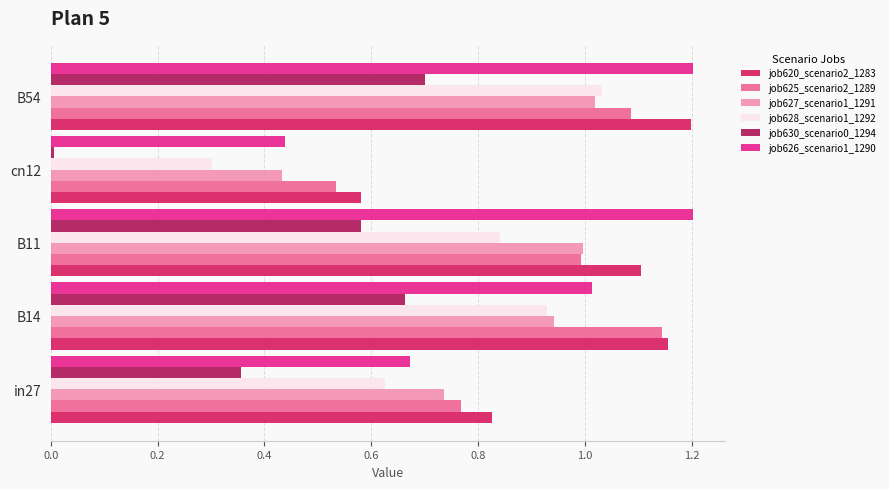

What is the sum of all job620_scenario2_1283 values?

4.9